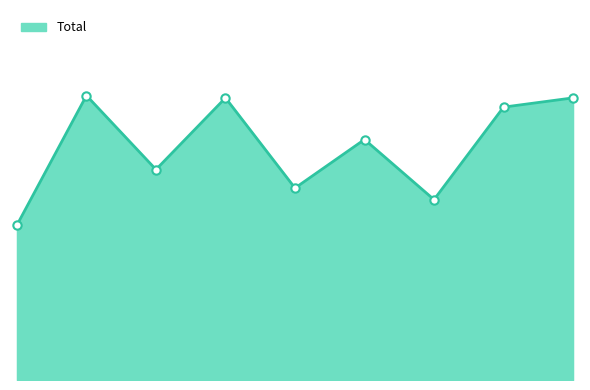

List the labels in order of value, smallest first.

2015, 2021, 2019, 2017, 2020, 2022, 2018, 2023, 2016